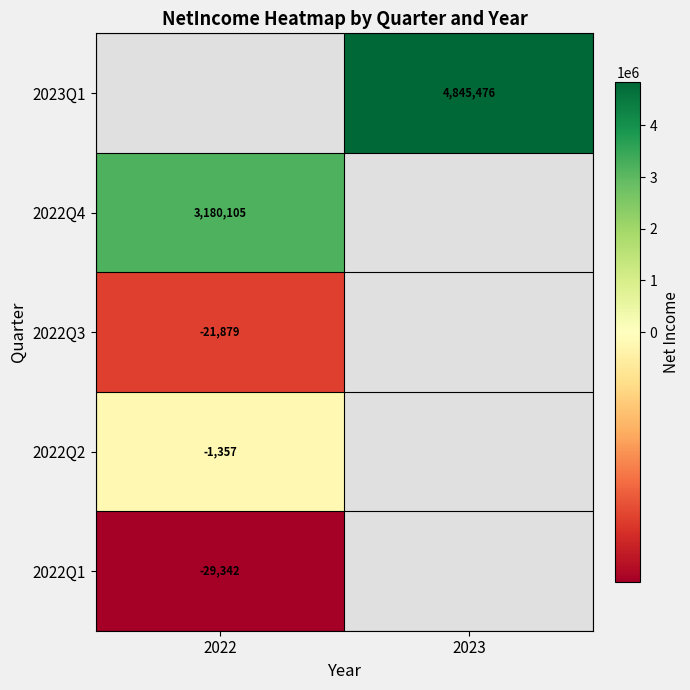

What is the spread (max minus min) of values at 2022?

3209447.0